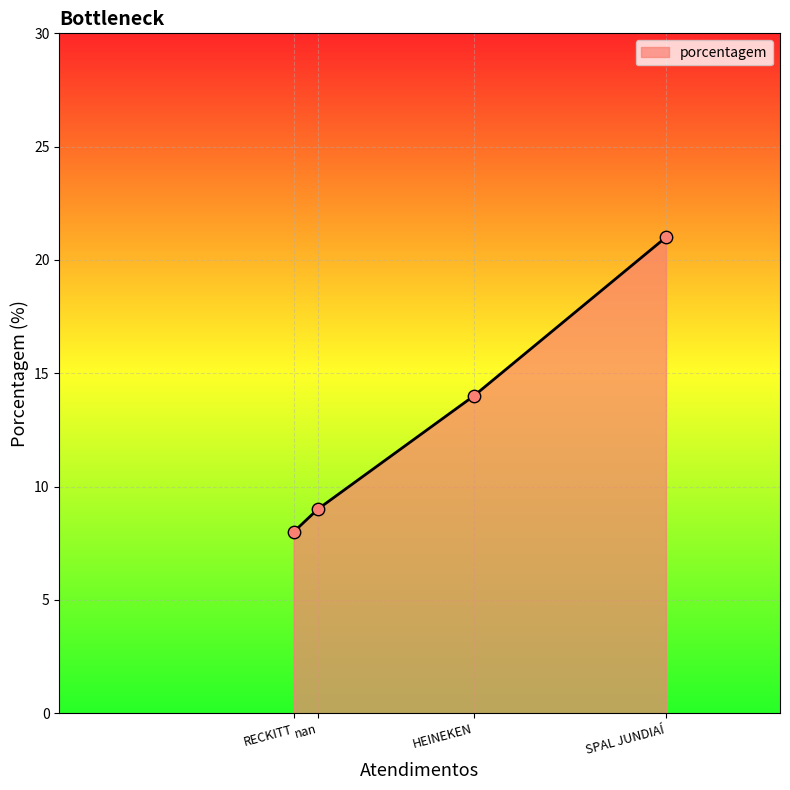

What is the ratio of the value at SPAL JUNDIAÍ to the value at nan?

2.3